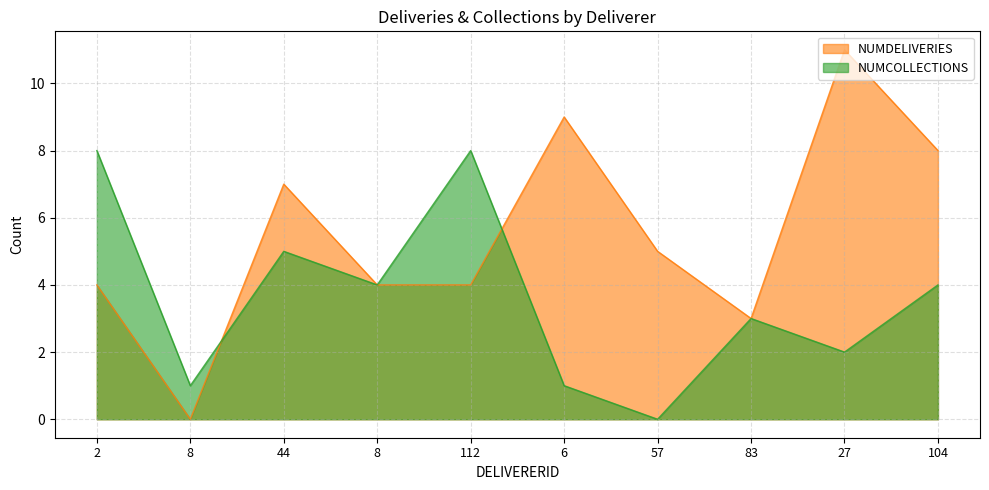

Reading right to left, what are all the values shown in this chart?

NUMDELIVERIES: 8	11	3	5	9	4	4	7	0	4
NUMCOLLECTIONS: 4	2	3	0	1	8	4	5	1	8